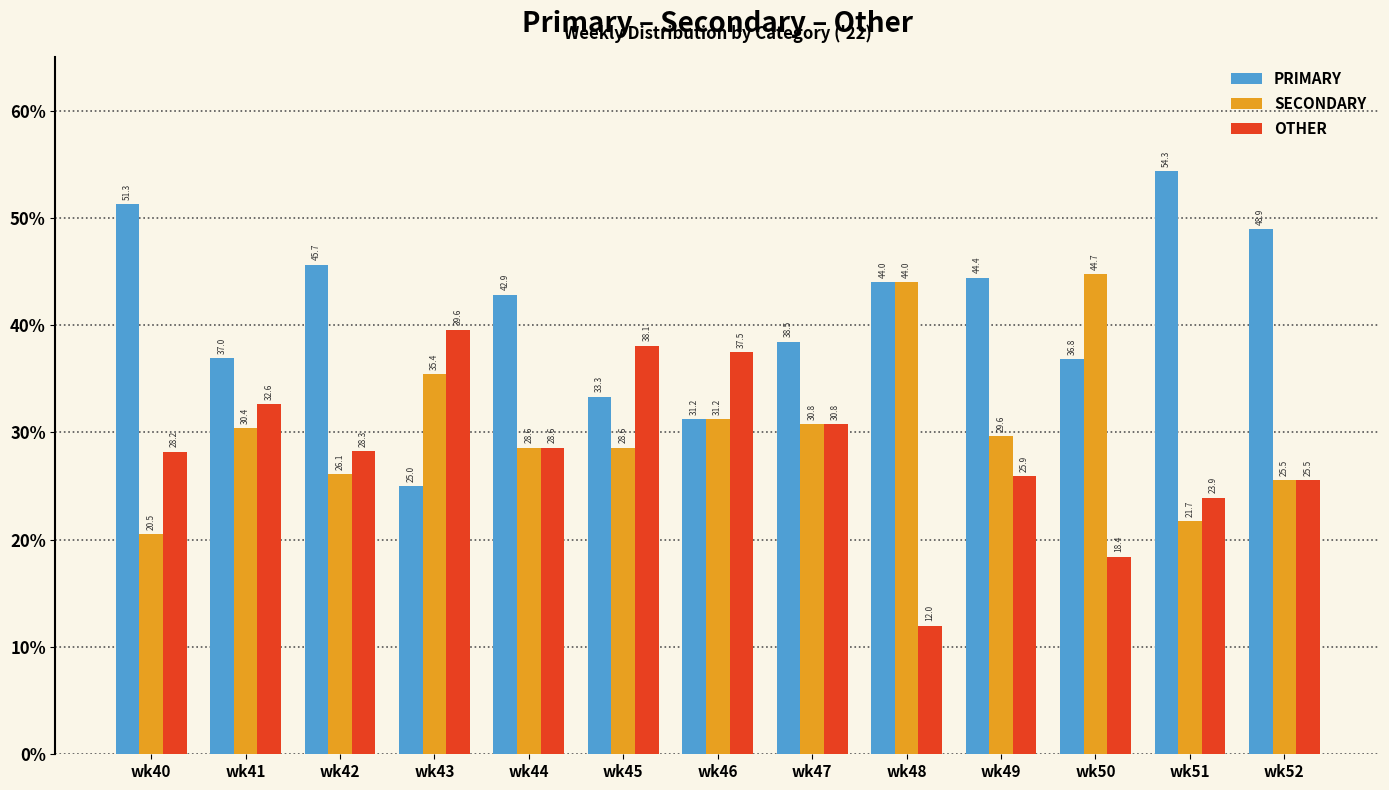

Is it true that SECONDARY equals 22.9 at wk48?

False